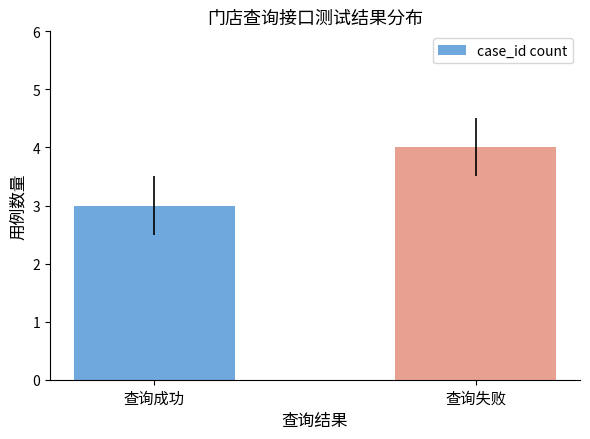

Between 查询成功 and 查询失败, which is larger?

查询失败